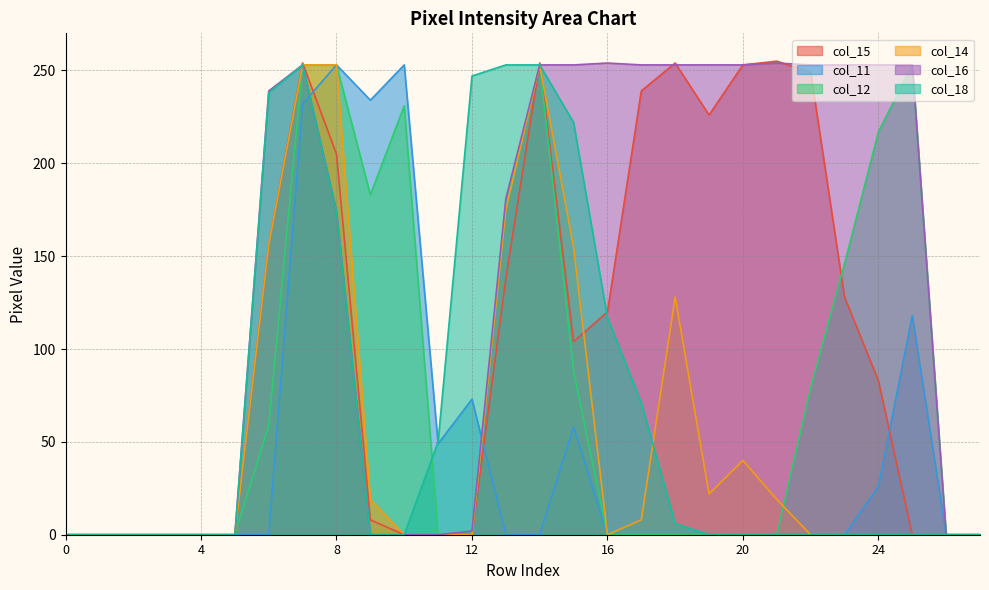

At how many categories does at least one series exceed 63?

19